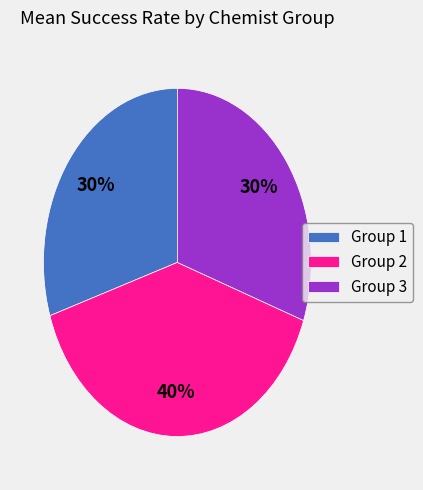

Is it true that Group 3 is 30% of the pie?

True